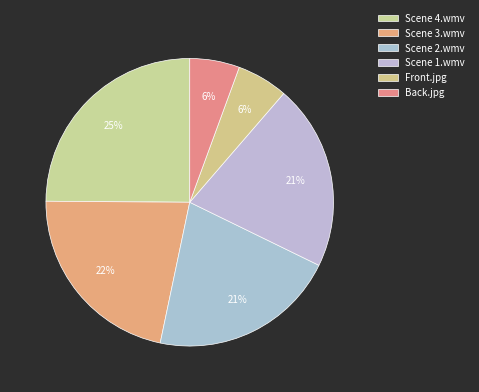

How much of the chart is everything except Scene 4.wmv?

75.1%